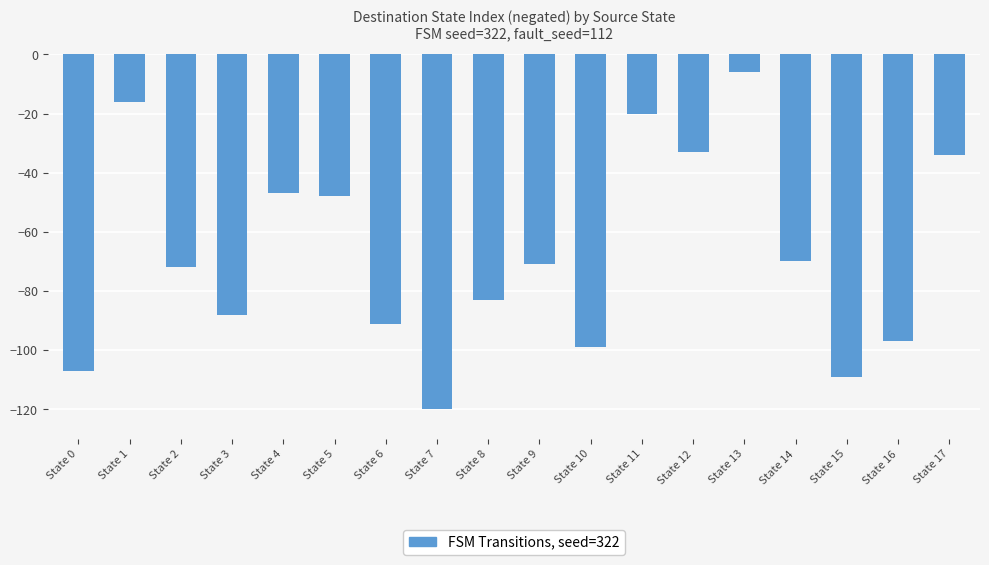

What is the approximate value at State 0, to the nearest 10?

-110